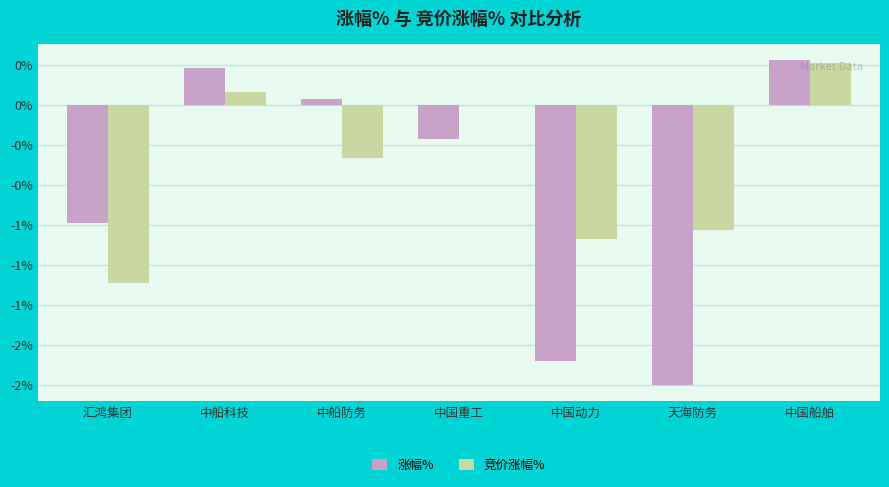

What is the difference between the 涨幅% values at 中船防务 and 汇鸿集团?

0.8